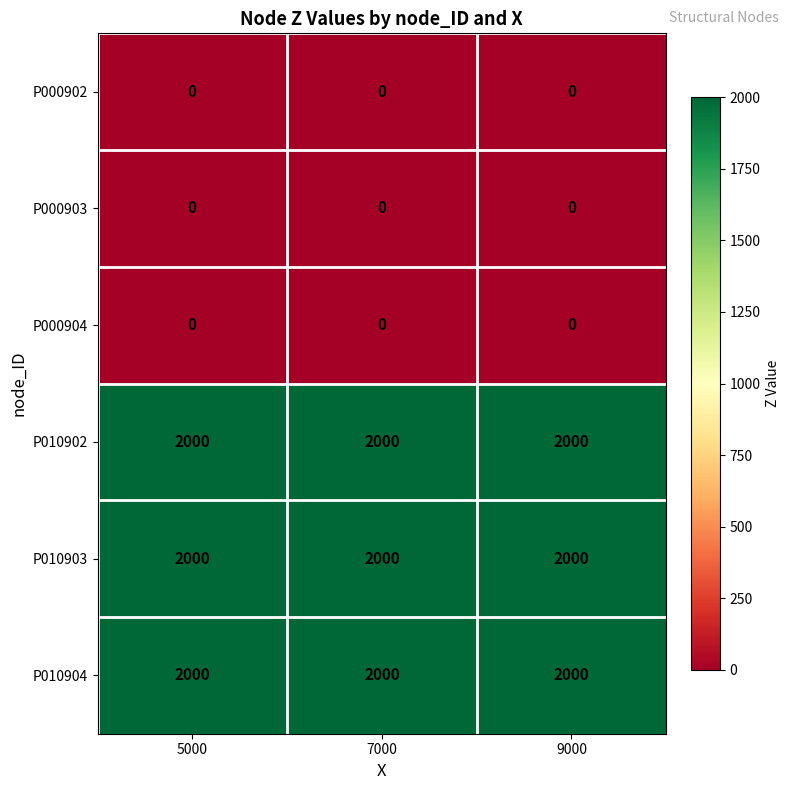

What is the highest value of the P010903 series?

2000